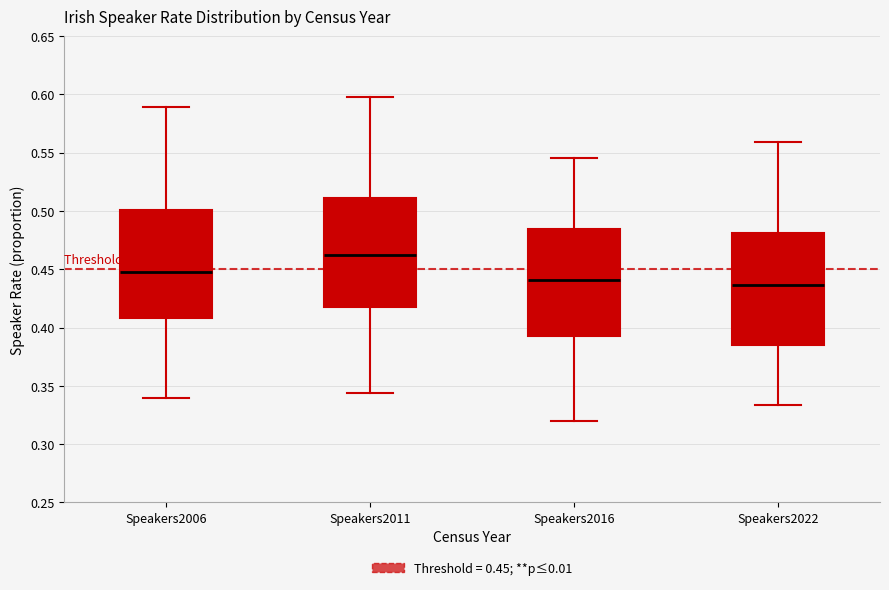

Which box's median line is the highest?

Speakers2011